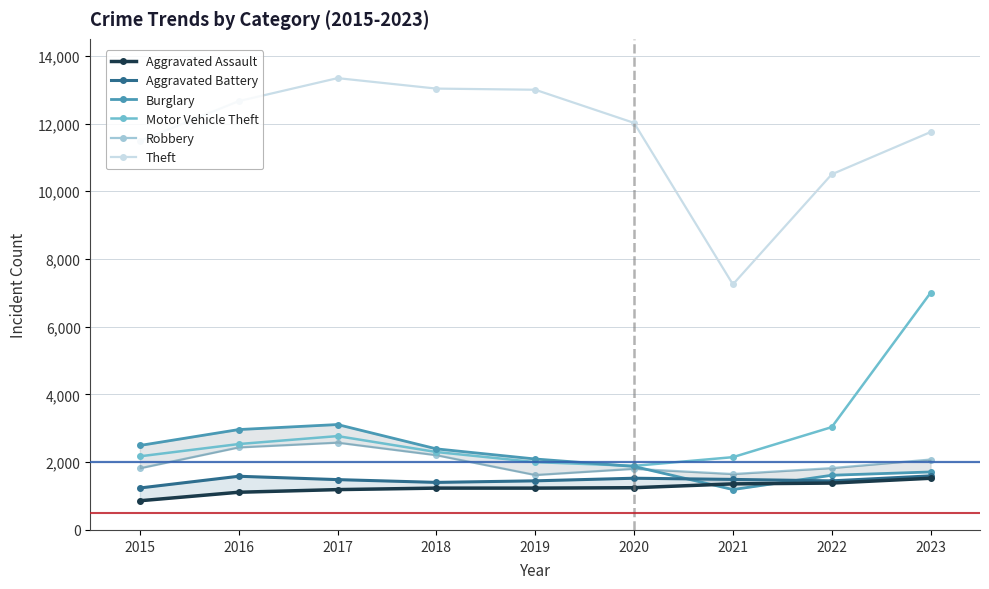

At 2021, list the series in order from smallest to largest.

Burglary, Aggravated Assault, Aggravated Battery, Robbery, Motor Vehicle Theft, Theft